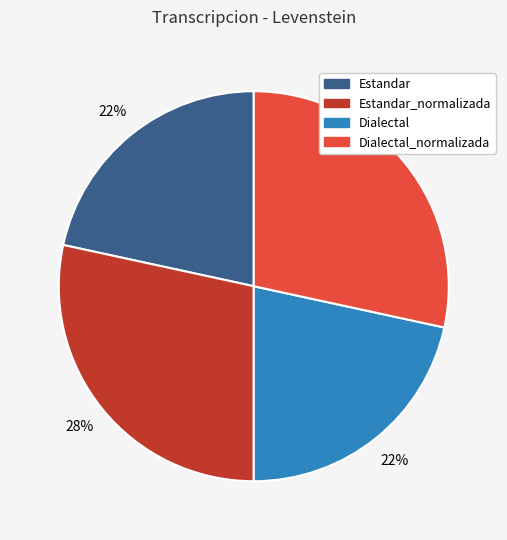

Does any single category account for the majority?

No